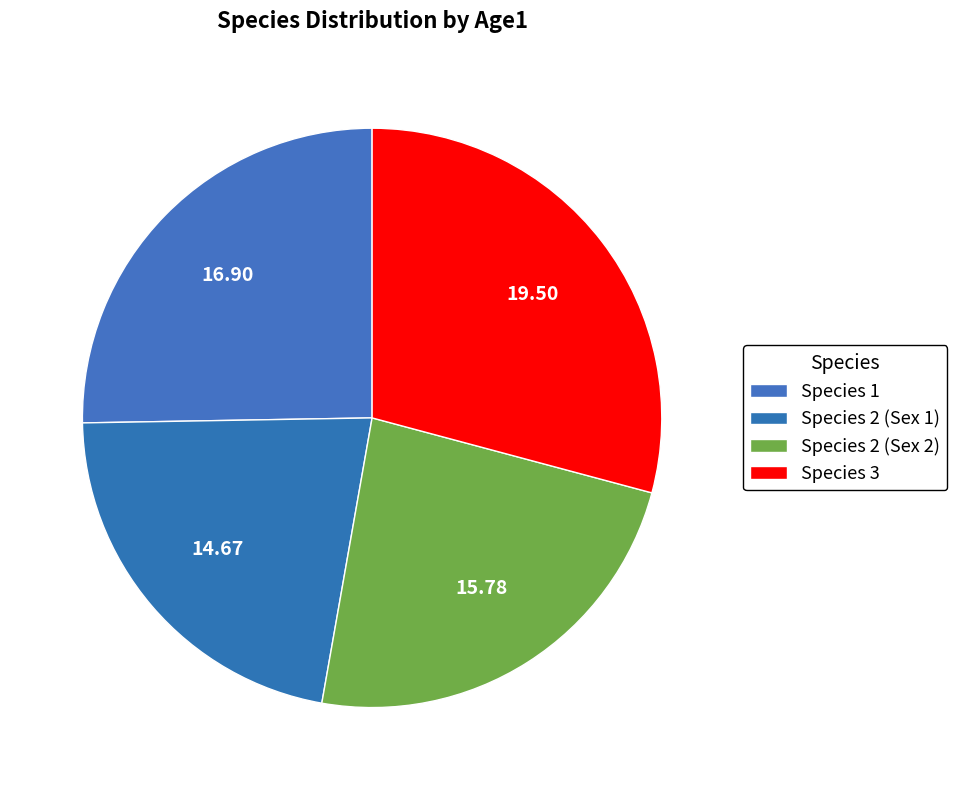

Is there a majority slice in this chart?

No